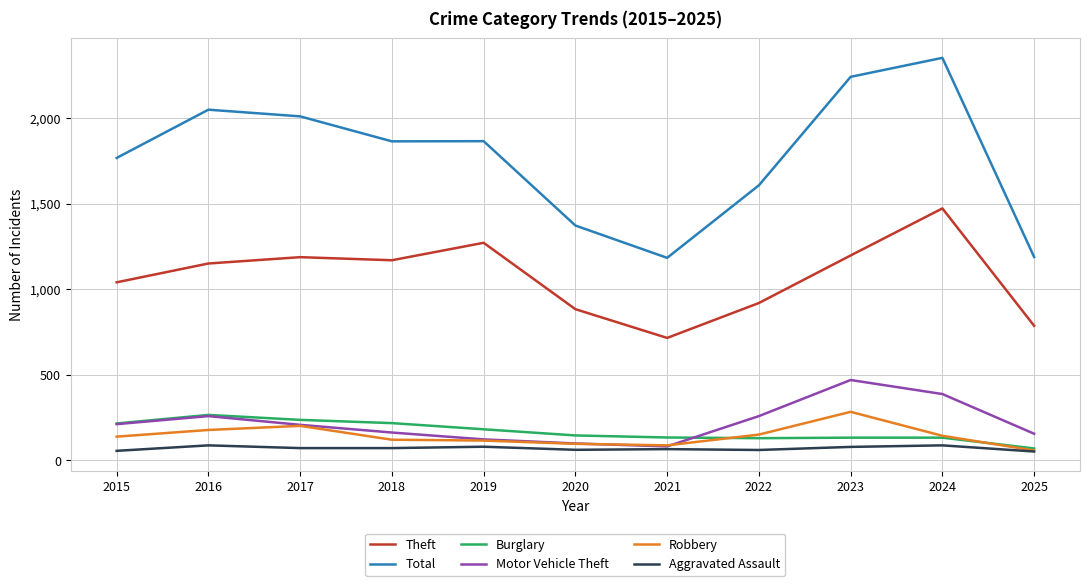

What is the average value of the Burglary series?

170